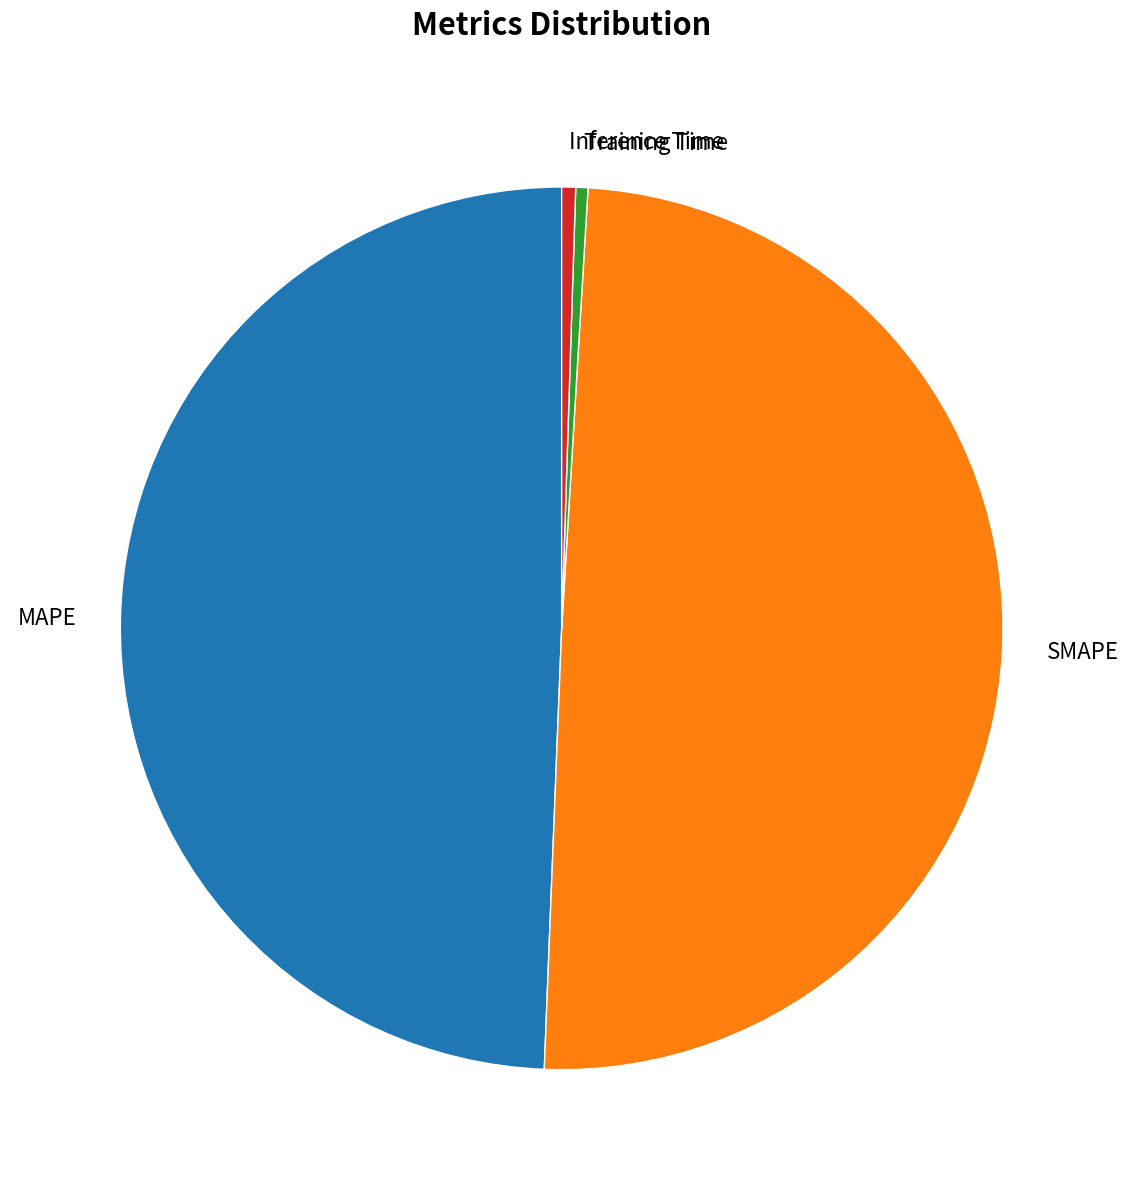

The Training Time slice represents 7% of the pie. True or false?

False